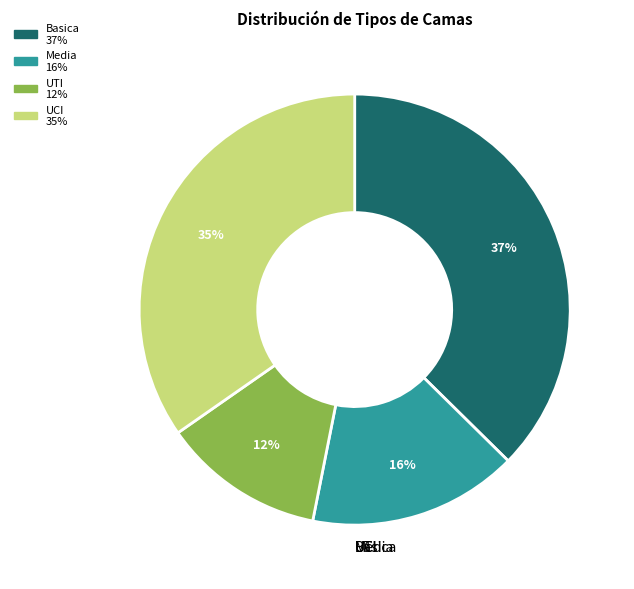

Which category has the biggest portion of the pie?

Basica